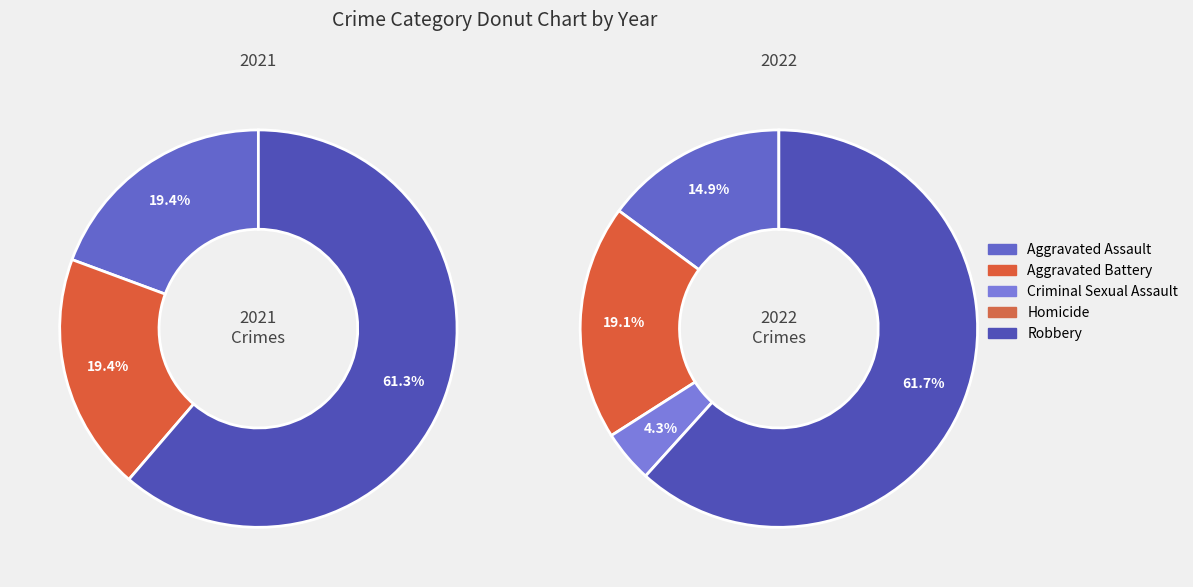

Is the sum of Criminal Sexual Assault and Robbery greater than half?

Yes